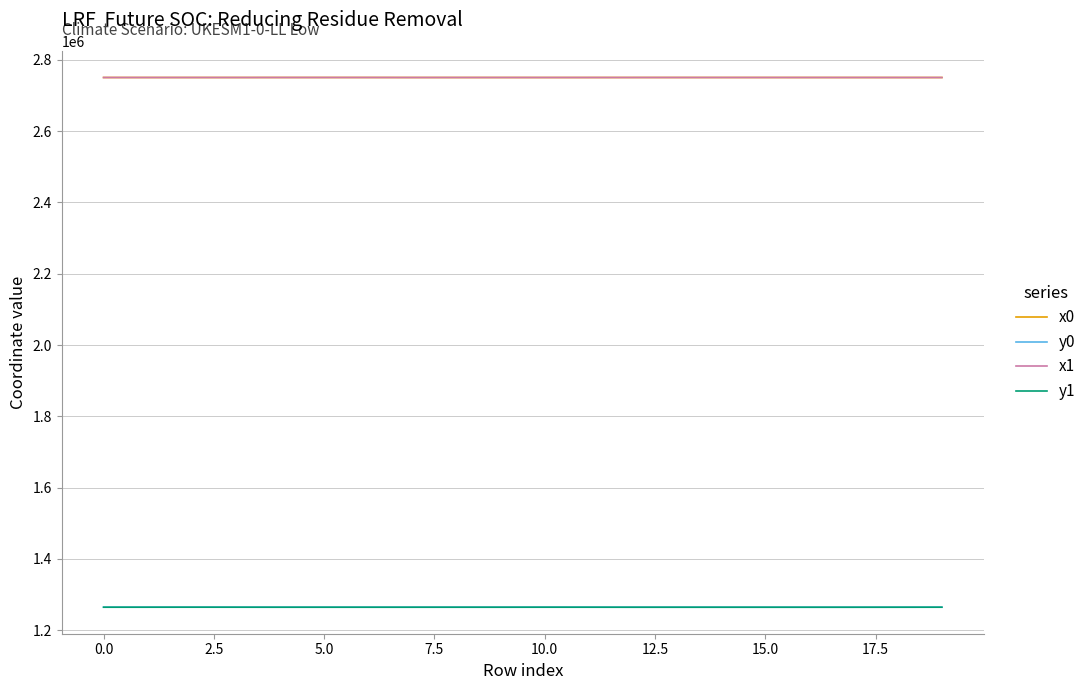

What is the smallest value displayed?

1264558.5